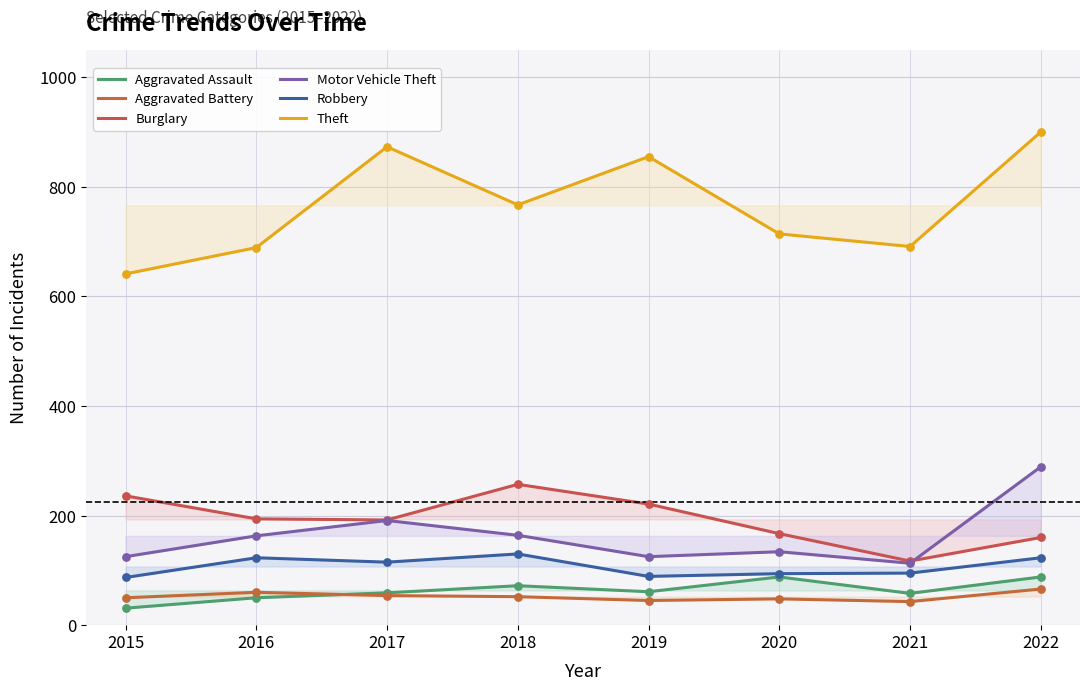

At which category is the sum across all series the highest?

2022